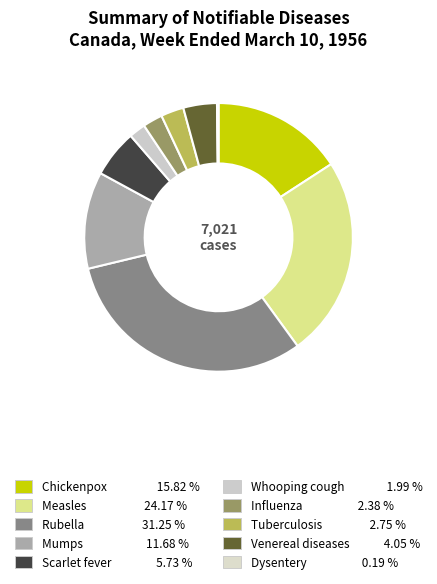

To the nearest percent, what percentage of the pie is Influenza?

2%